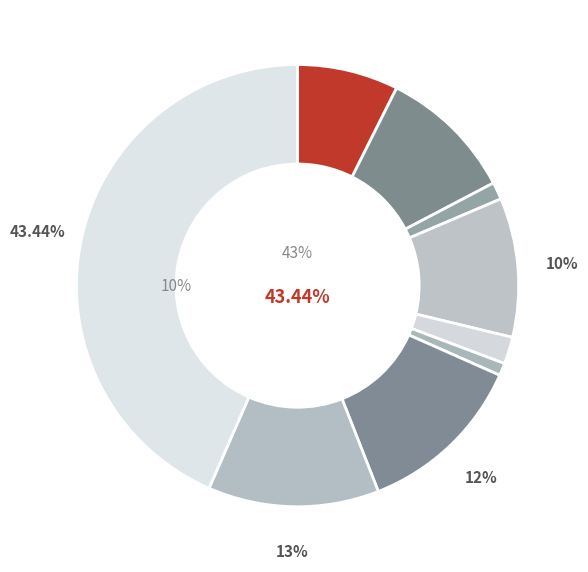

What percentage is the Aggravated Battery slice, to the nearest percent?

10%